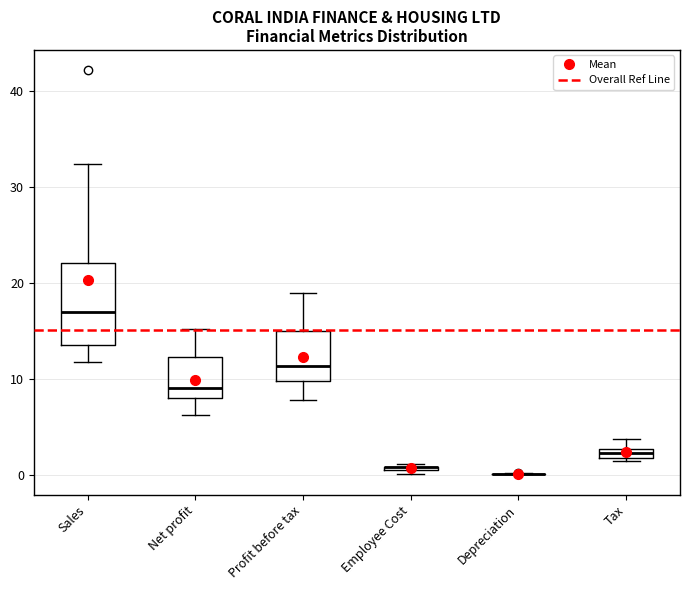

Which box is the tallest, from its lower edge to its upper edge?

Sales